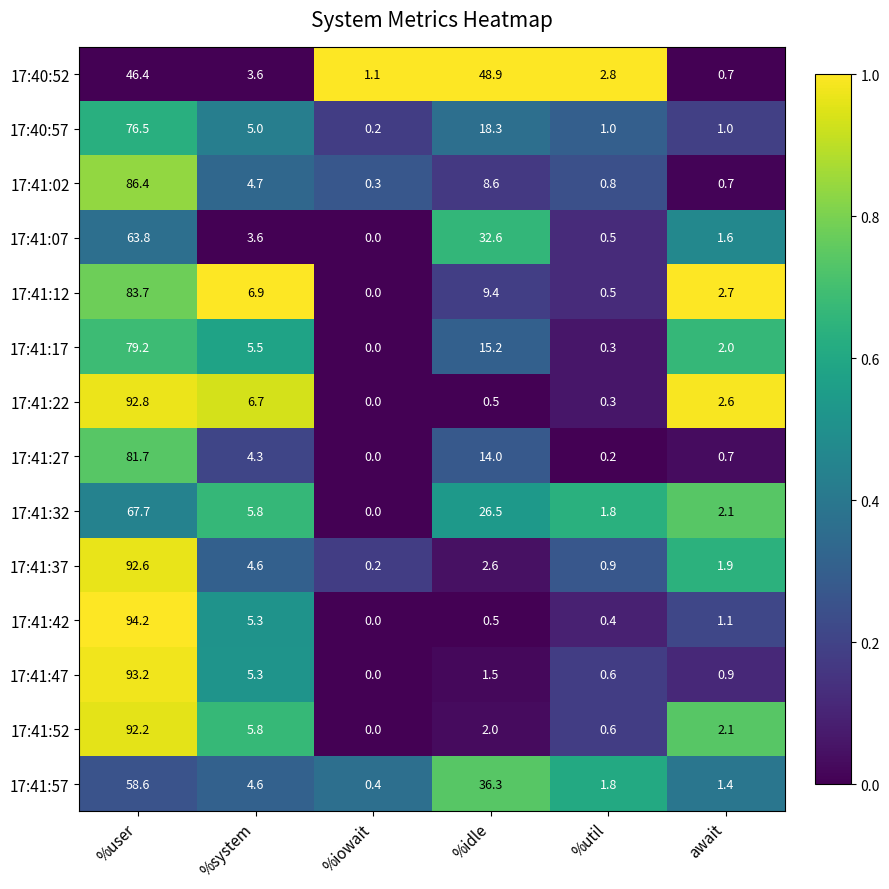

List the series in order of their peak value, highest first.

17:41:42, 17:41:47, 17:41:22, 17:41:37, 17:41:52, 17:41:02, 17:41:12, 17:41:27, 17:41:17, 17:40:57, 17:41:32, 17:41:07, 17:41:57, 17:40:52